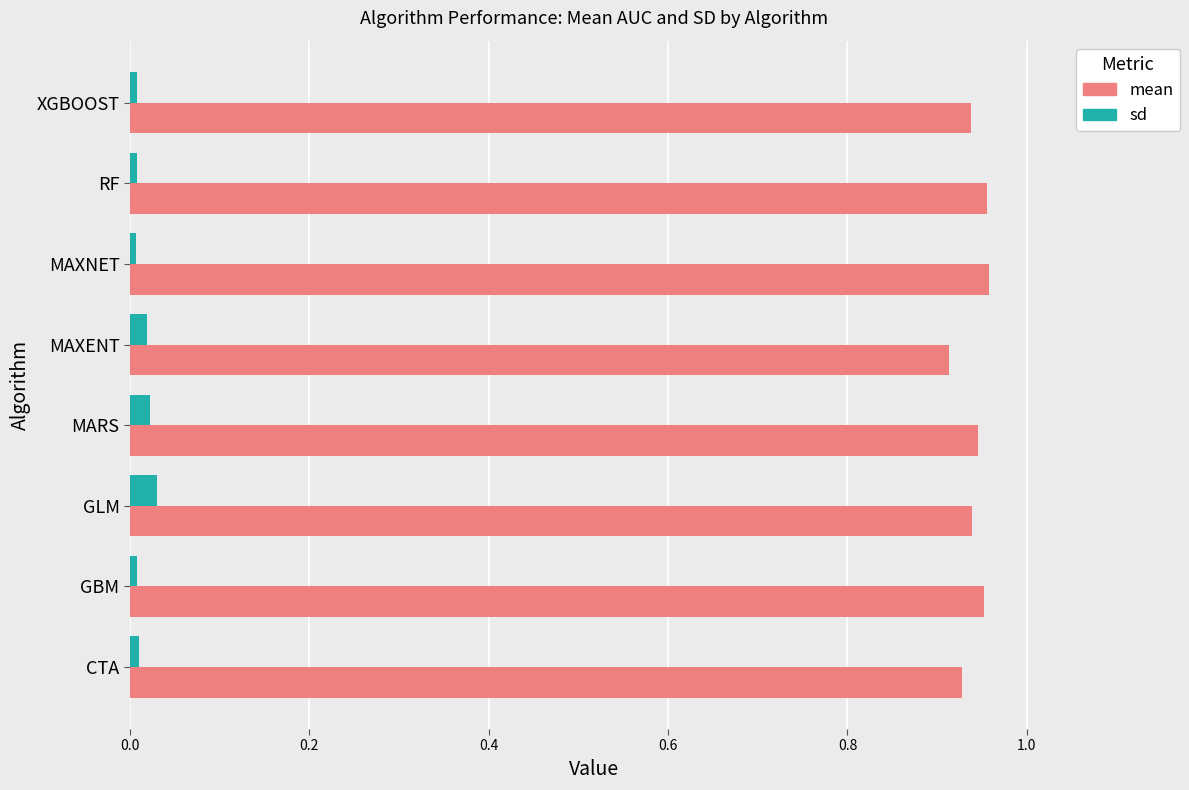

Which series has the largest total across all categories?

mean